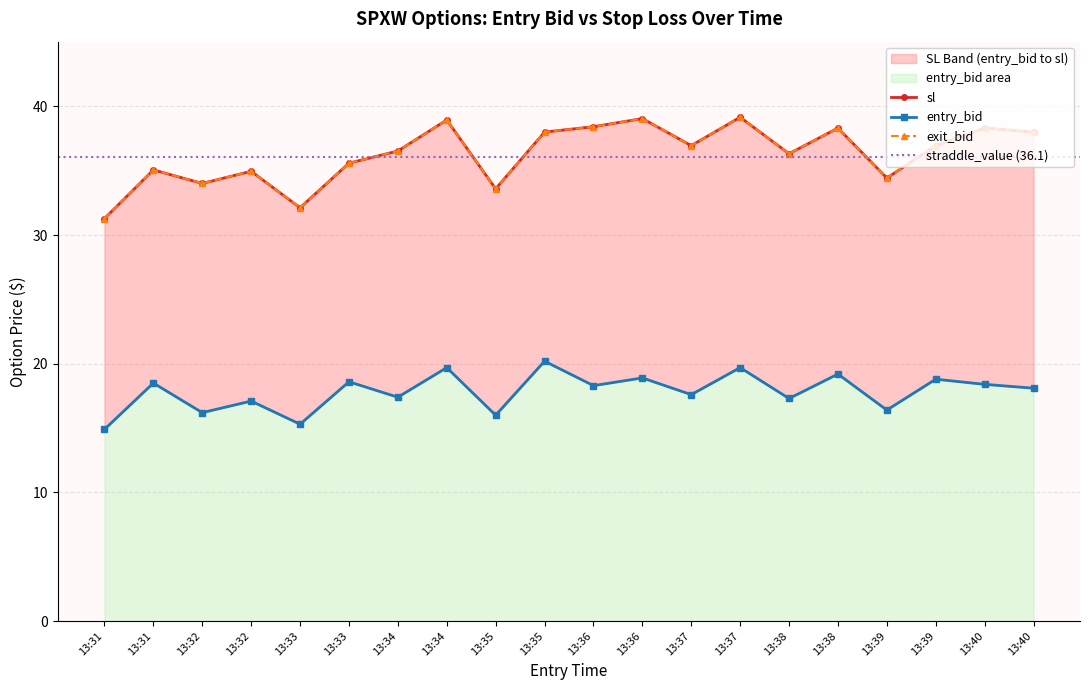

Reading left to right, what are all the values shown in this chart?

entry_bid: 13:31=14.9	13:31=18.5	13:32=16.2	13:32=17.1	13:33=15.3	13:33=18.6	13:34=17.4	13:34=19.7	13:35=16.0	13:35=20.2	13:36=18.3	13:36=18.9	13:37=17.6	13:37=19.7	13:38=17.3	13:38=19.2	13:39=16.4	13:39=18.8	13:40=18.4	13:40=18.1
sl: 13:31=31.3	13:31=35.1	13:32=34.0	13:32=35.0	13:33=32.1	13:33=35.6	13:34=36.5	13:34=39.0	13:35=33.6	13:35=38.0	13:36=38.4	13:36=39.1	13:37=37.0	13:37=39.2	13:38=36.3	13:38=38.3	13:39=34.4	13:39=37.0	13:40=38.3	13:40=38.0
exit_bid: 13:31=31.3	13:31=35.1	13:32=34.0	13:32=35.0	13:33=32.1	13:33=35.6	13:34=36.5	13:34=39.0	13:35=33.6	13:35=38.0	13:36=38.4	13:36=39.1	13:37=37.0	13:37=39.2	13:38=36.3	13:38=38.3	13:39=34.4	13:39=37.0	13:40=38.3	13:40=38.0